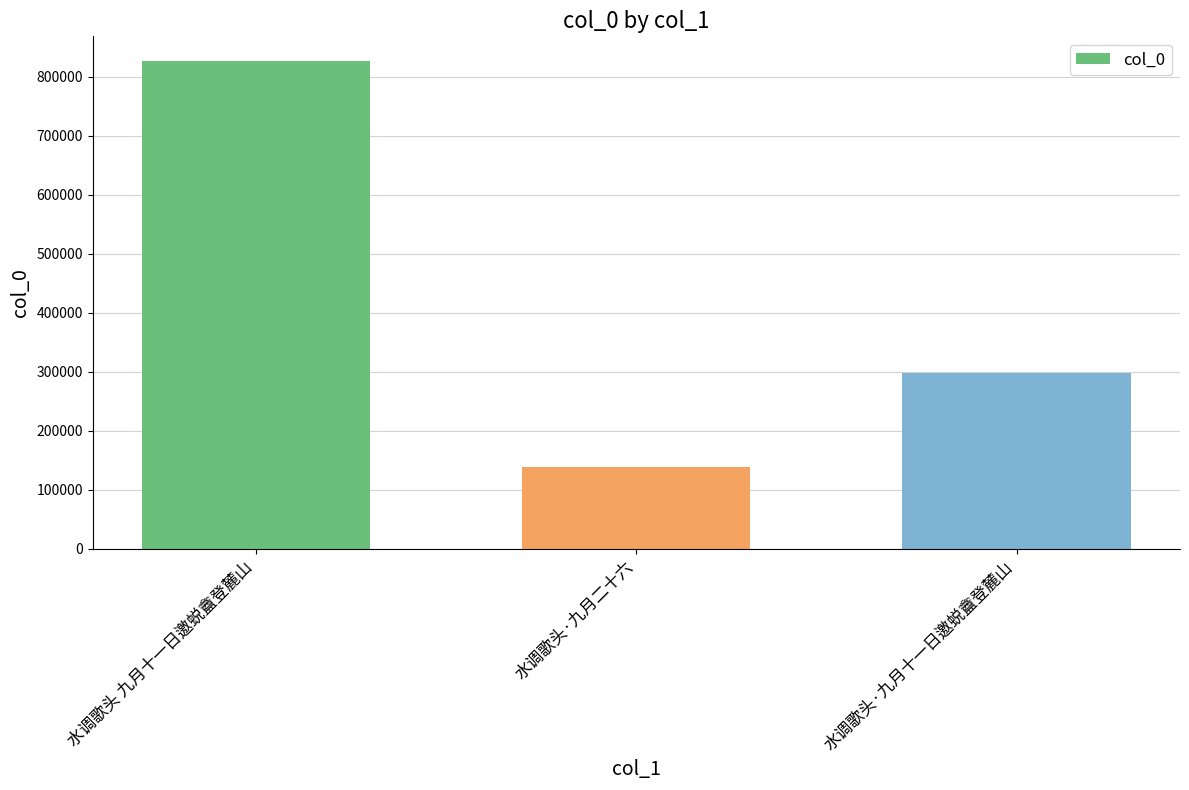

What is the minimum value shown in the chart?

138250